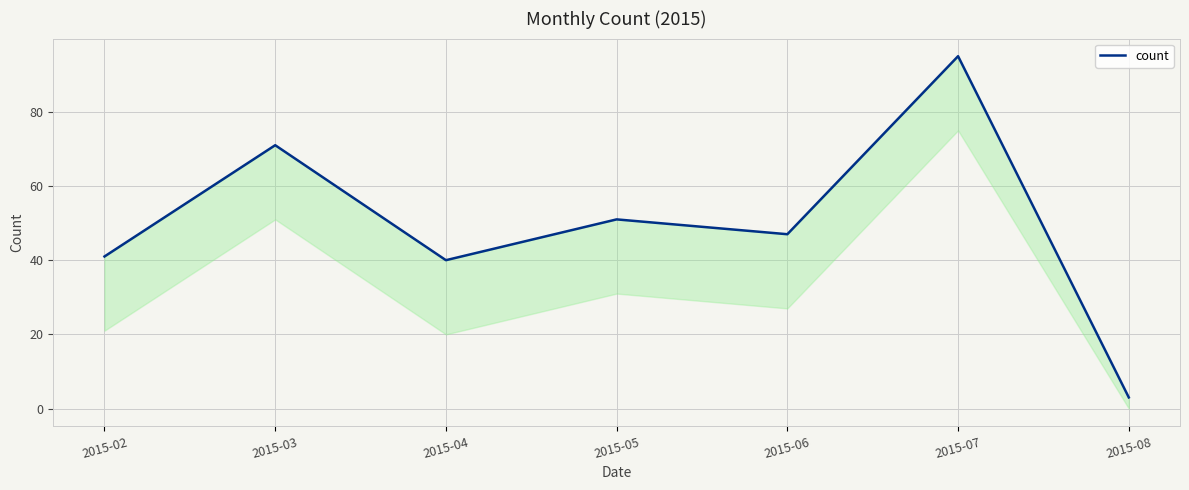

At which category does the data reach its first local valley?

2015-04